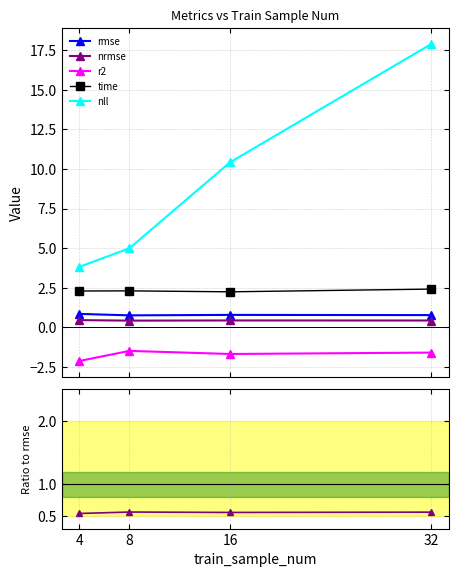

Count the number of data series in this chart.

5